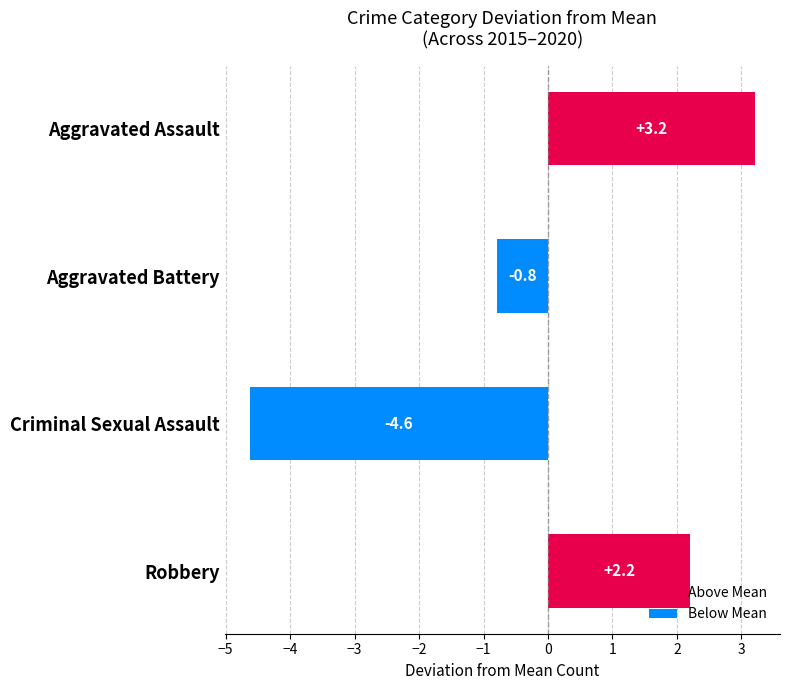

Where is the data nearest to the value 0?

Aggravated Battery